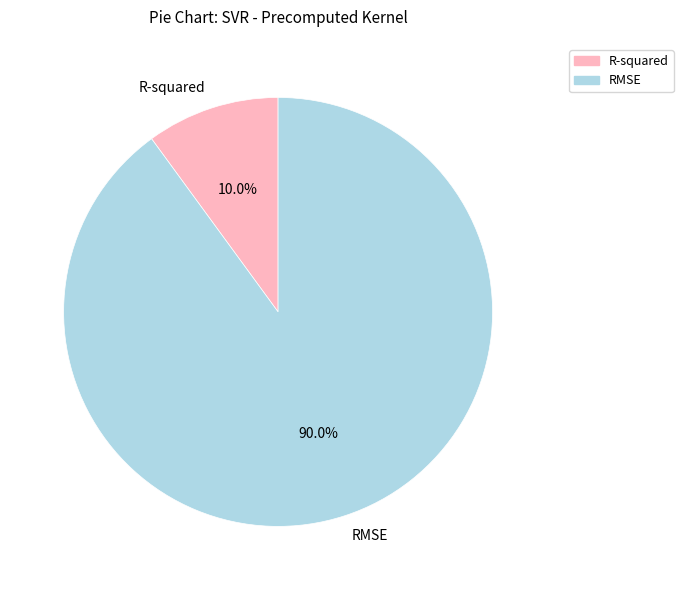

Which has a higher value, R-squared or RMSE?

RMSE